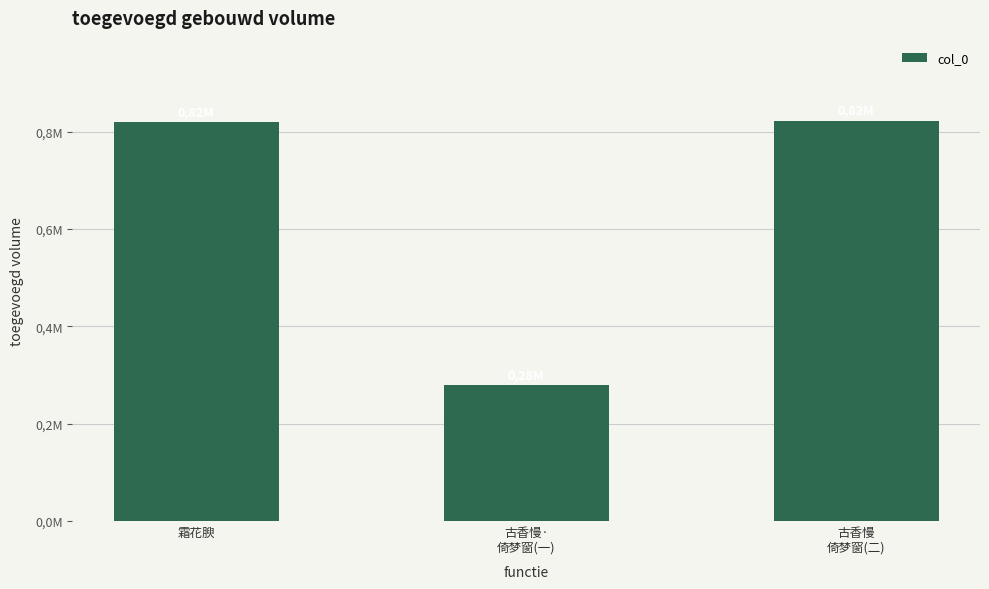

Reading left to right, what are all the values shown in this chart?

820547	279407	822657